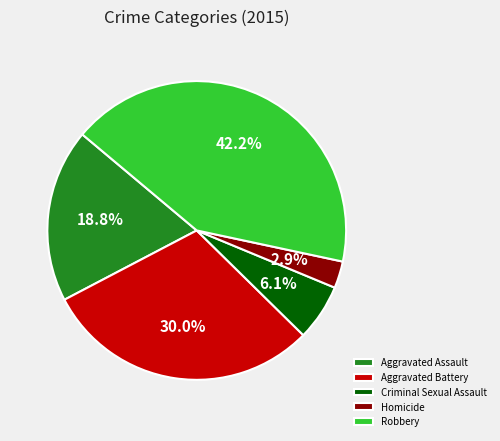

What is the smallest slice in the pie chart?

Homicide